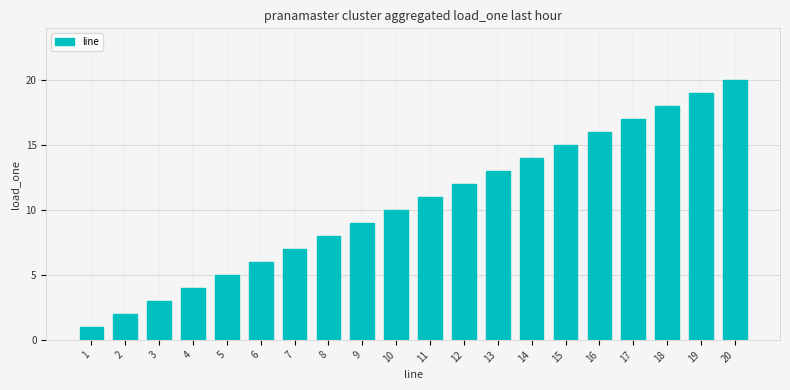

Approximately how many times larger is the value at 18 compared to 13?

1.4